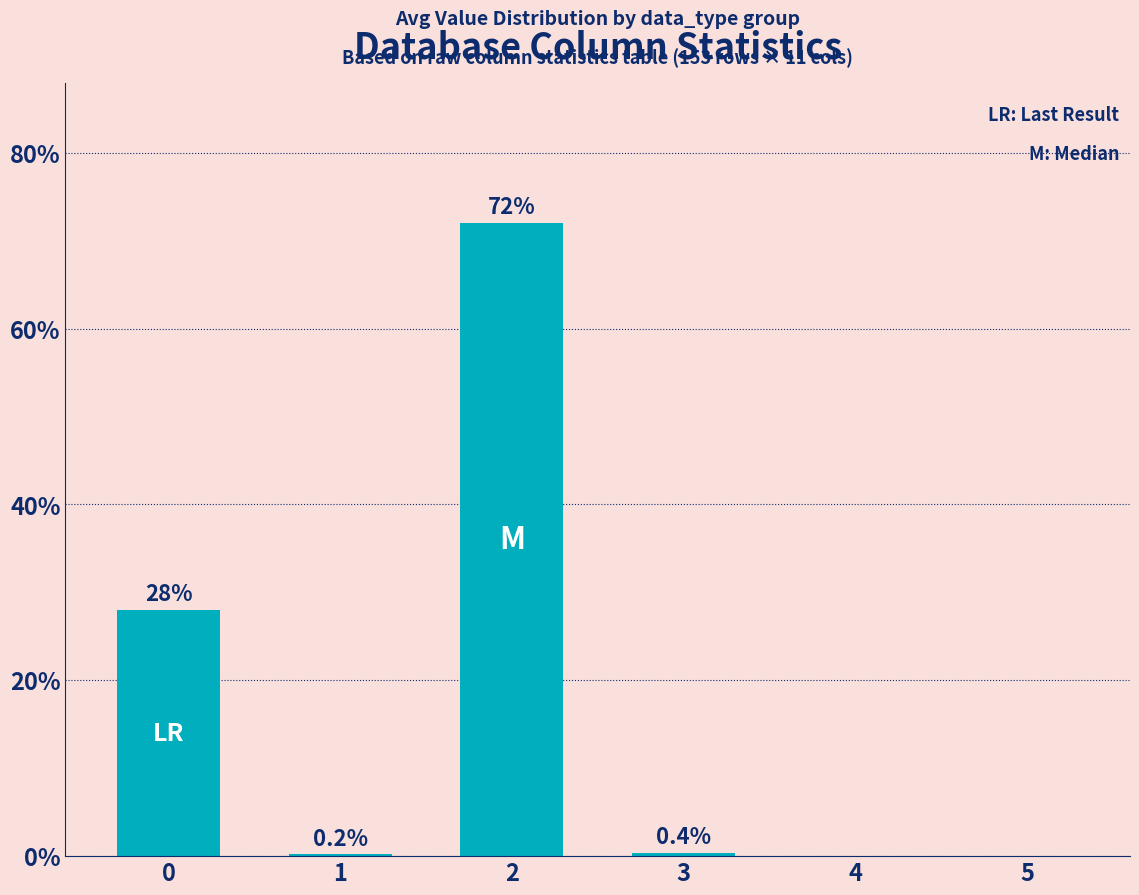

The value at 4 is 0.5. True or false?

False